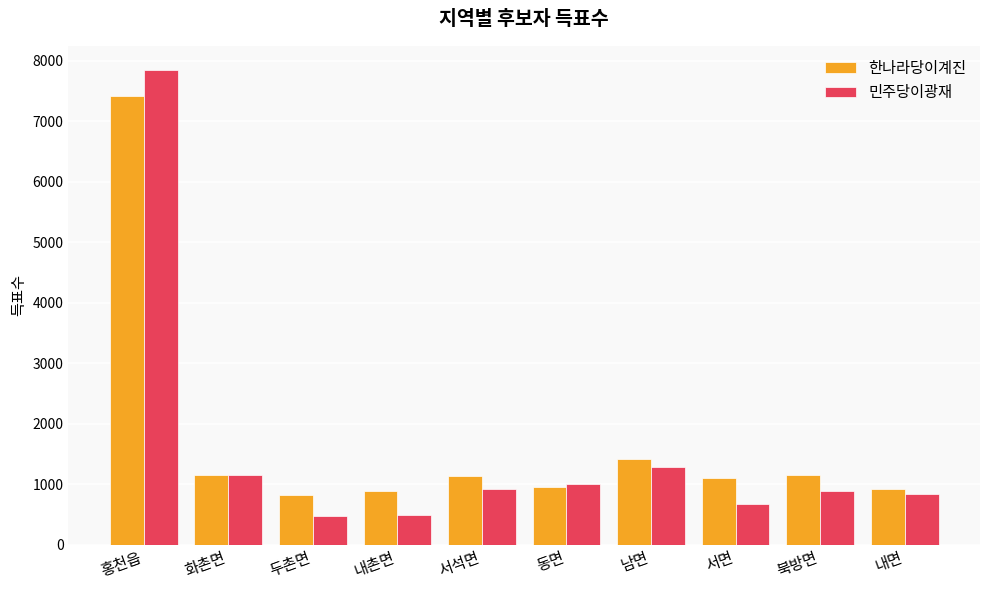

What is the difference between the highest and lowest values at 화촌면?

5